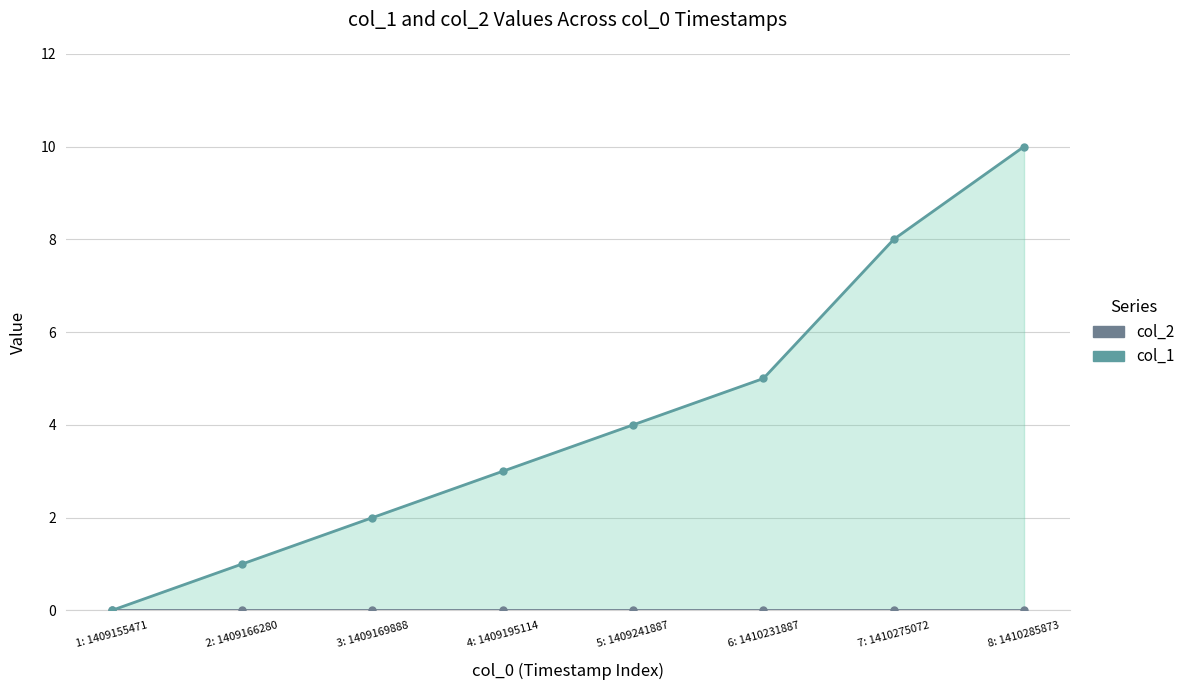

Reading right to left, list all the values displayed in this chart.

col_2: 8: 1410285873=0	7: 1410275072=0	6: 1410231887=0	5: 1409241887=0	4: 1409195114=0	3: 1409169888=0	2: 1409166280=0	1: 1409155471=0
col_1: 8: 1410285873=10	7: 1410275072=8	6: 1410231887=5	5: 1409241887=4	4: 1409195114=3	3: 1409169888=2	2: 1409166280=1	1: 1409155471=0